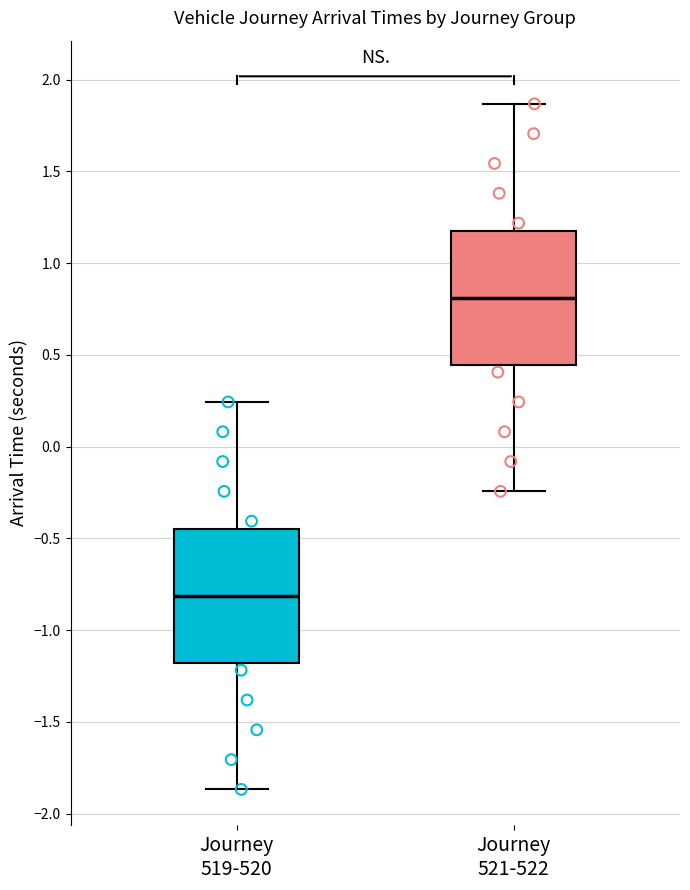

Which box's median line is the highest?

Journey 521-522